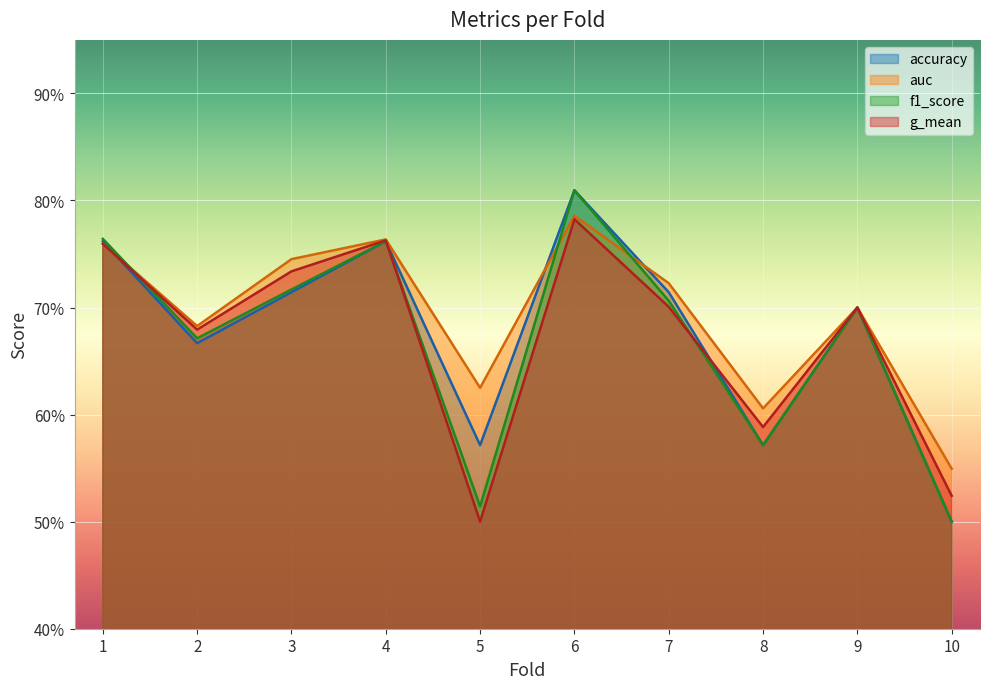

Reading left to right, transcribe all the data shown in this chart.

accuracy: 0.8	0.7	0.7	0.8	0.6	0.8	0.7	0.6	0.7	0.5
auc: 0.8	0.7	0.7	0.8	0.6	0.8	0.7	0.6	0.7	0.5
f1_score: 0.8	0.7	0.7	0.8	0.5	0.8	0.7	0.6	0.7	0.5
g_mean: 0.8	0.7	0.7	0.8	0.5	0.8	0.7	0.6	0.7	0.5